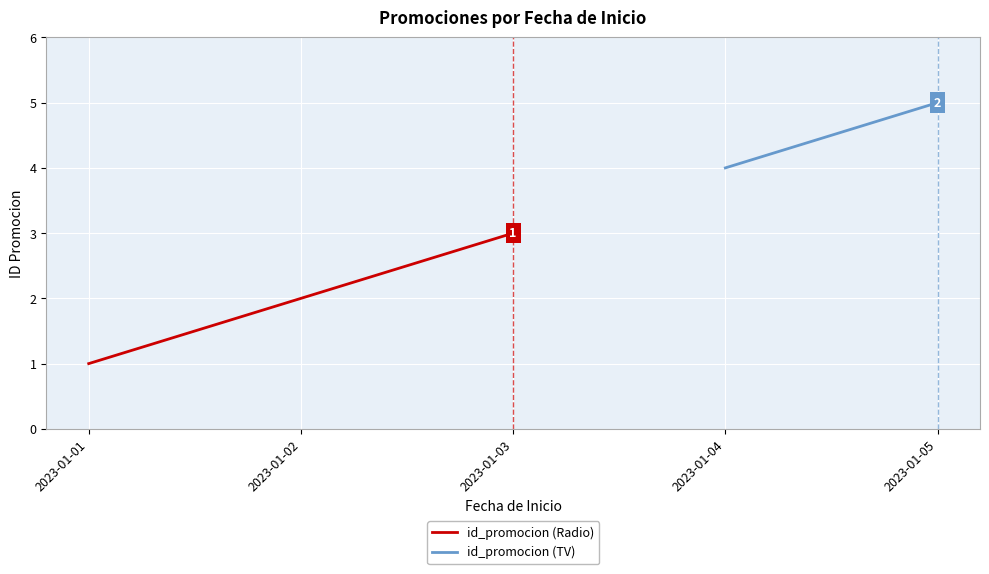

List the labels in order of value, smallest first.

2023-01-01, 2023-01-02, 2023-01-03